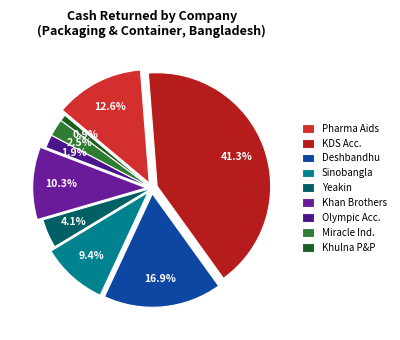

Is there any slice that represents more than half of the pie?

No